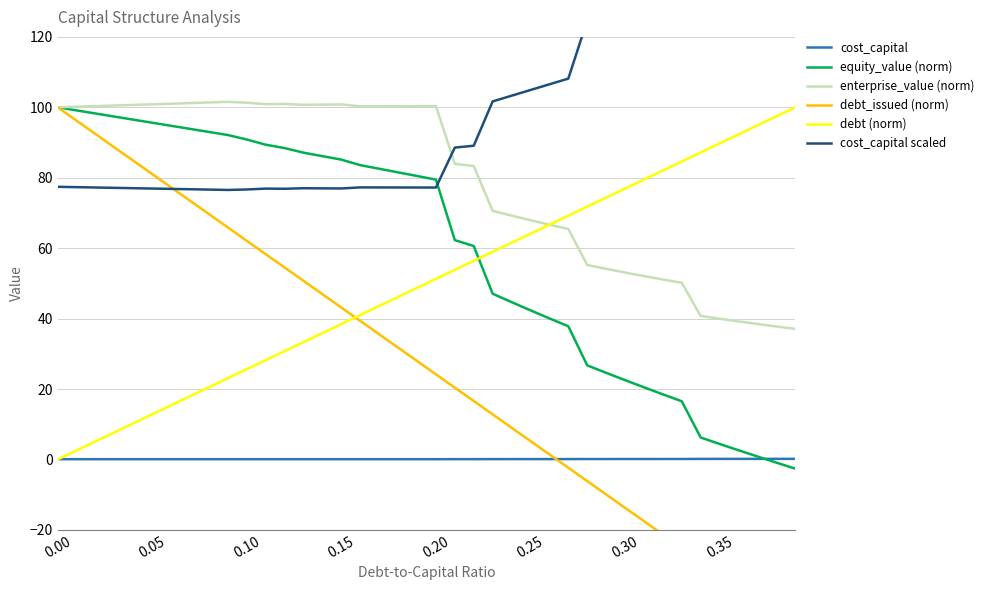

How many interior local valleys does the cost_capital scaled series have?

4